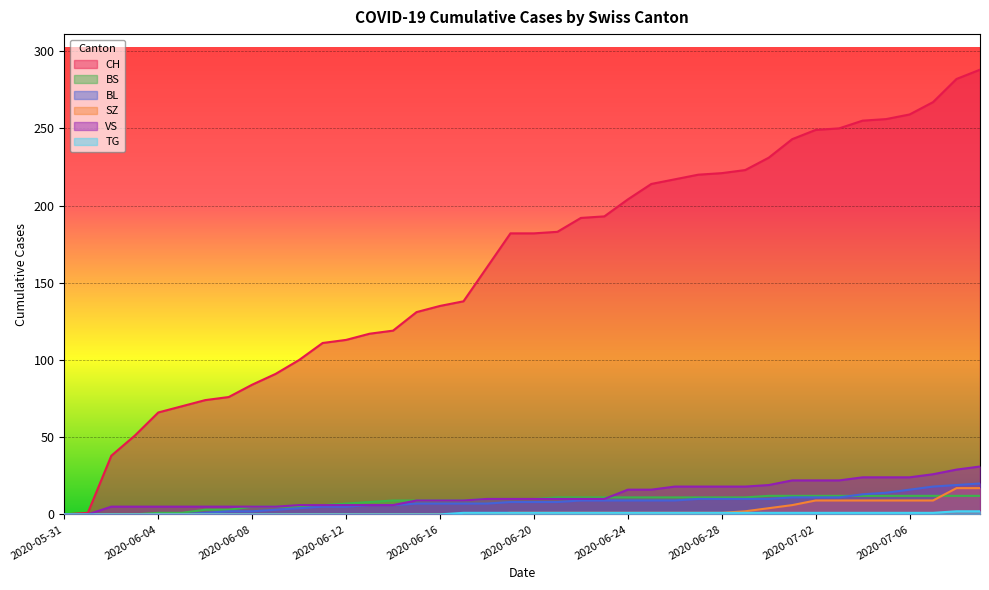

The SZ series shows 0 at 2020-06-01. True or false?

True